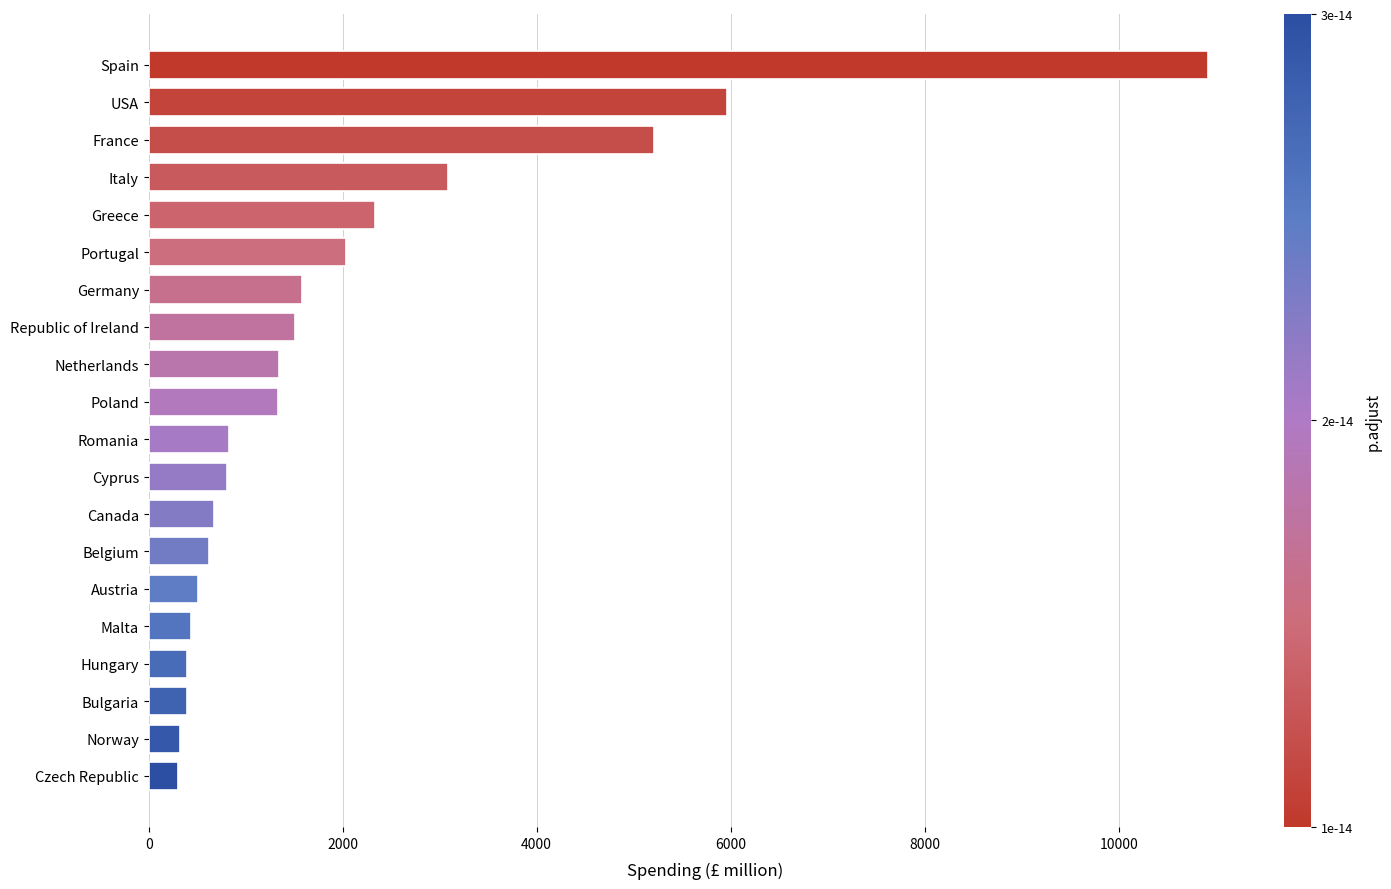

Approximately how many times larger is the value at Belgium compared to Netherlands?

0.5